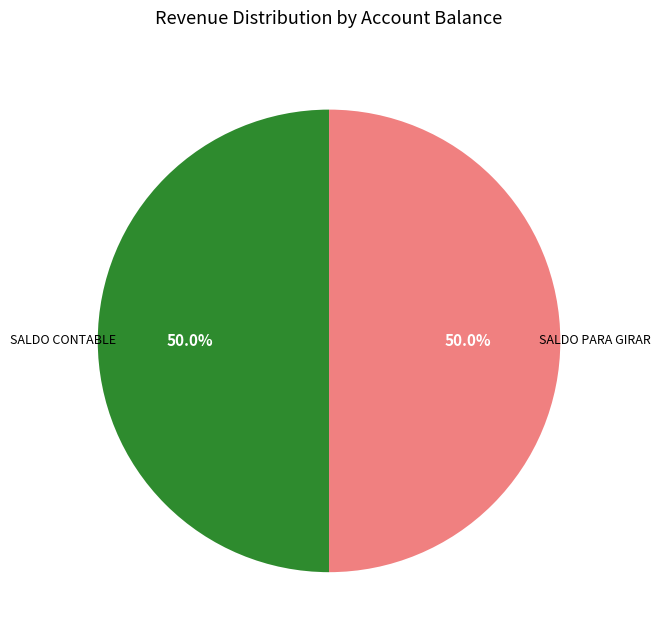

To the nearest percent, what is the difference between the largest and smallest slice percentages?

0%